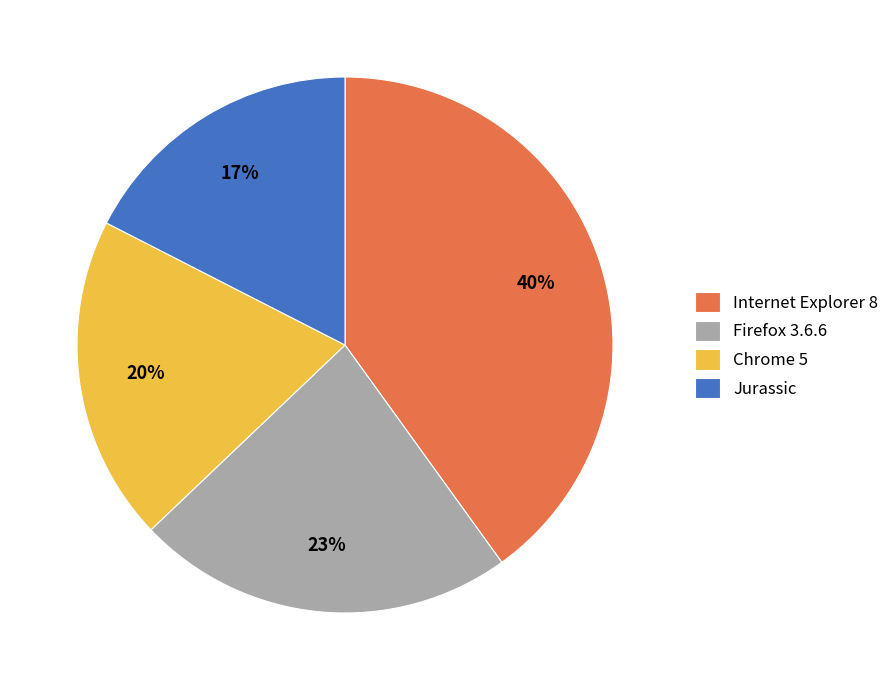

Do Firefox 3.6.6 and Chrome 5 together represent more than half of the pie?

No